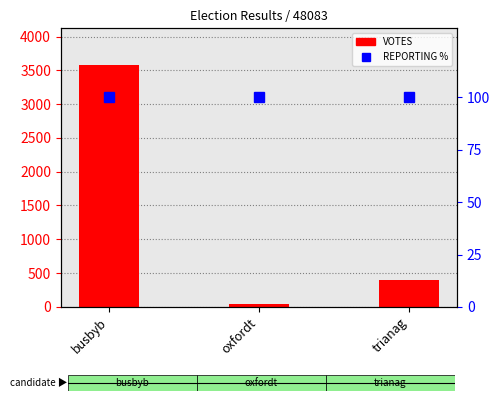

What is the label of the 1st bar from the left?

busbyb